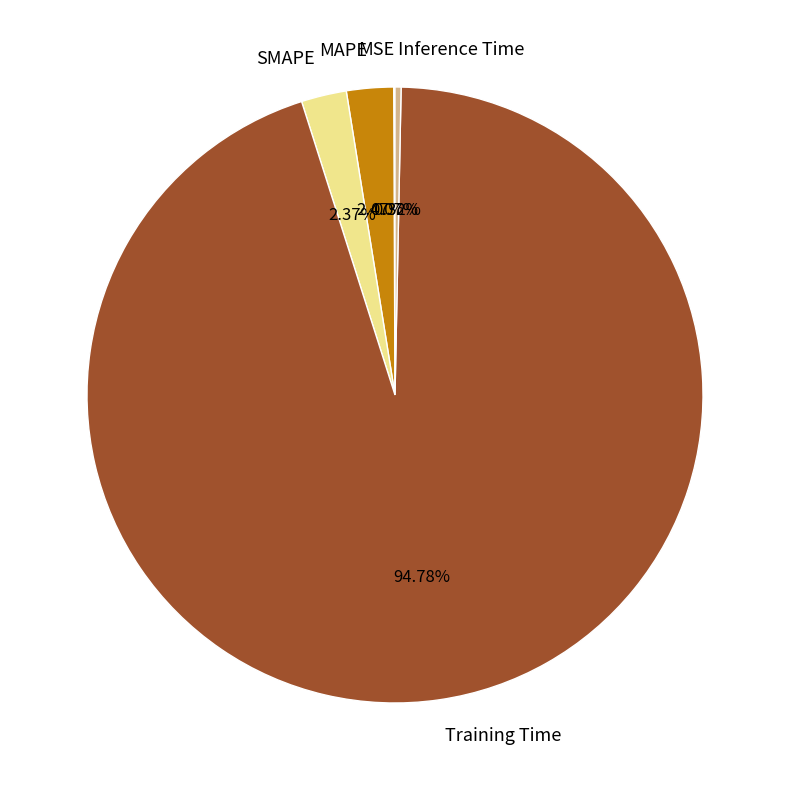

Which has a higher value, Training Time or SMAPE?

Training Time